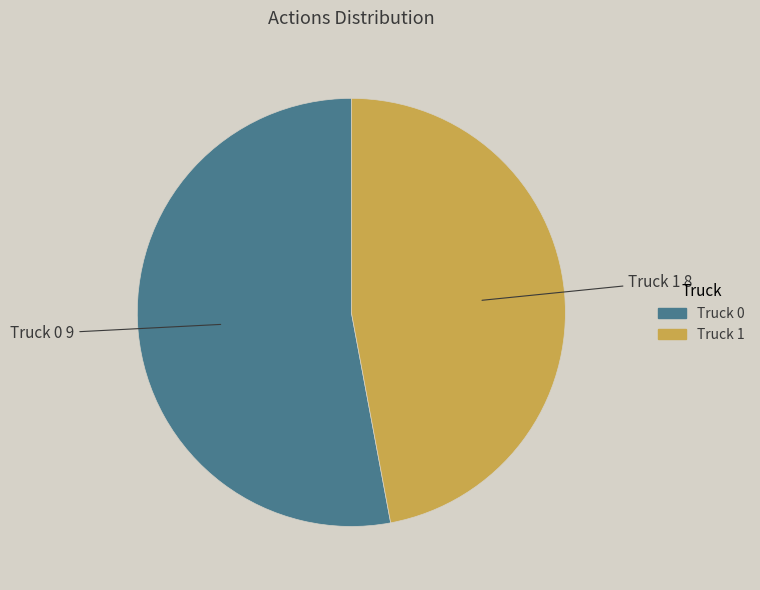

What is the majority slice?

Truck 0